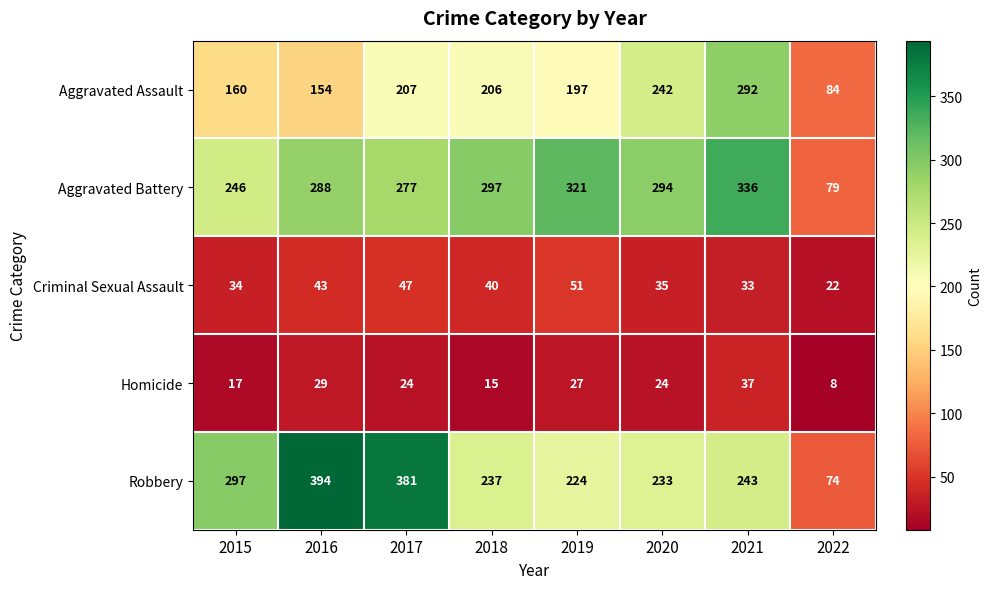

What is the sum of the Aggravated Battery values at 2021 and 2022?

415